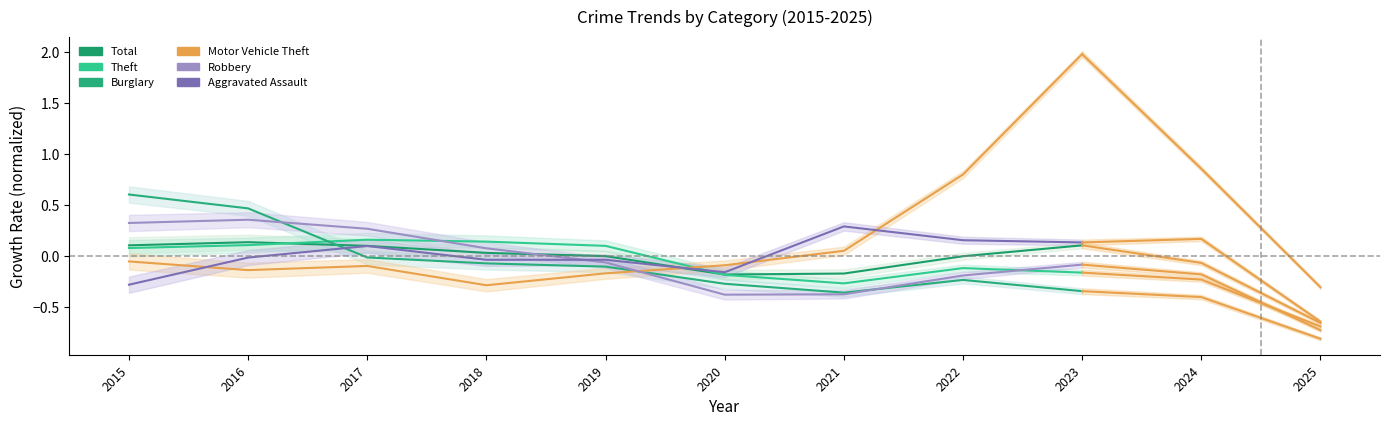

At which category is the sum across all series the highest?

2023